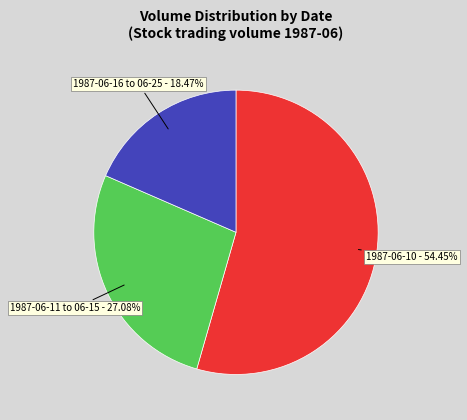

Is the sum of 1987-06-10 and 1987-06-11 to 06-15 greater than half?

Yes